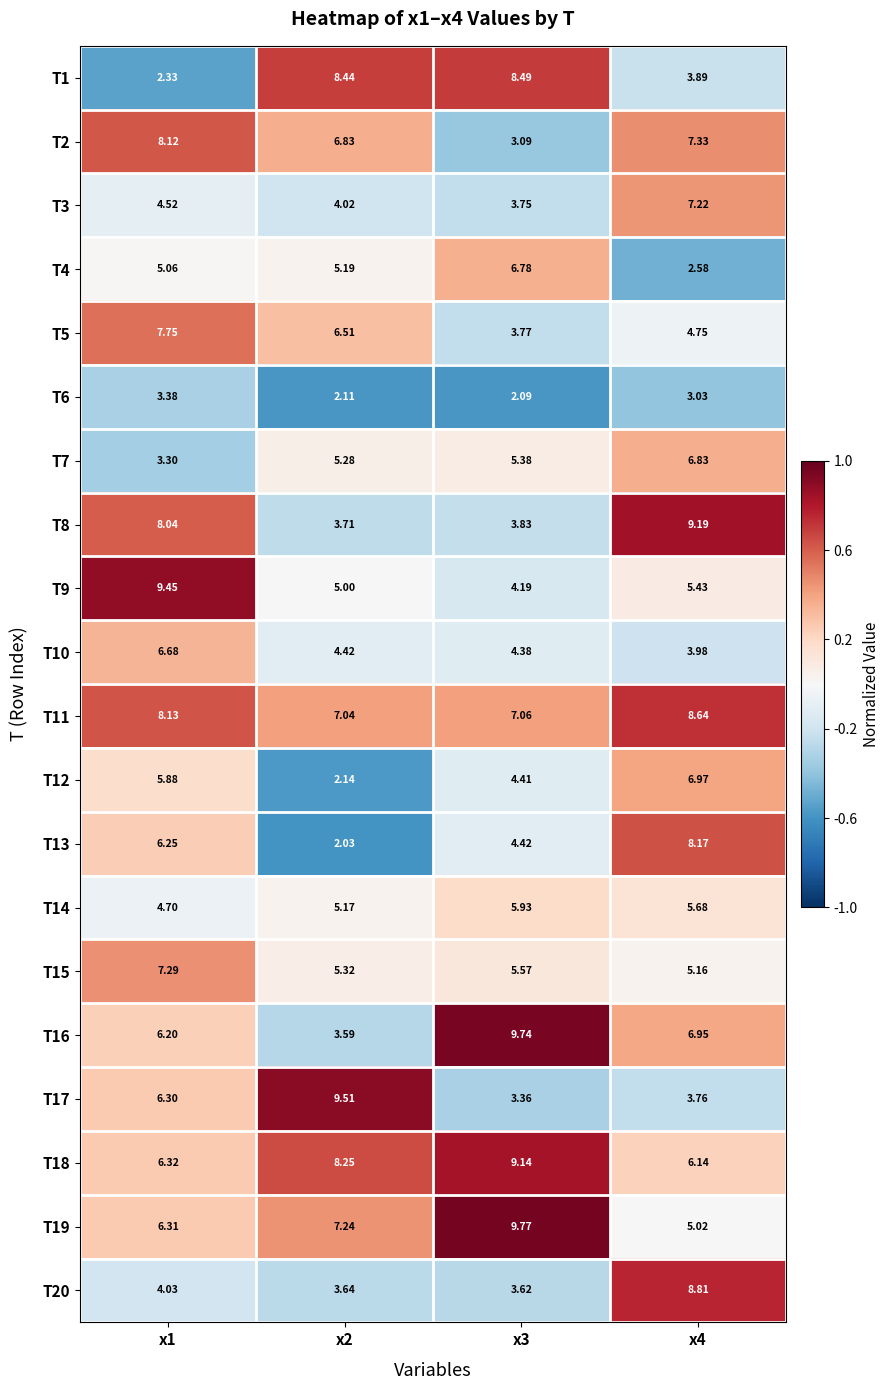

Is the value of T11 at x3 greater than the value of T17 at x4?

Yes